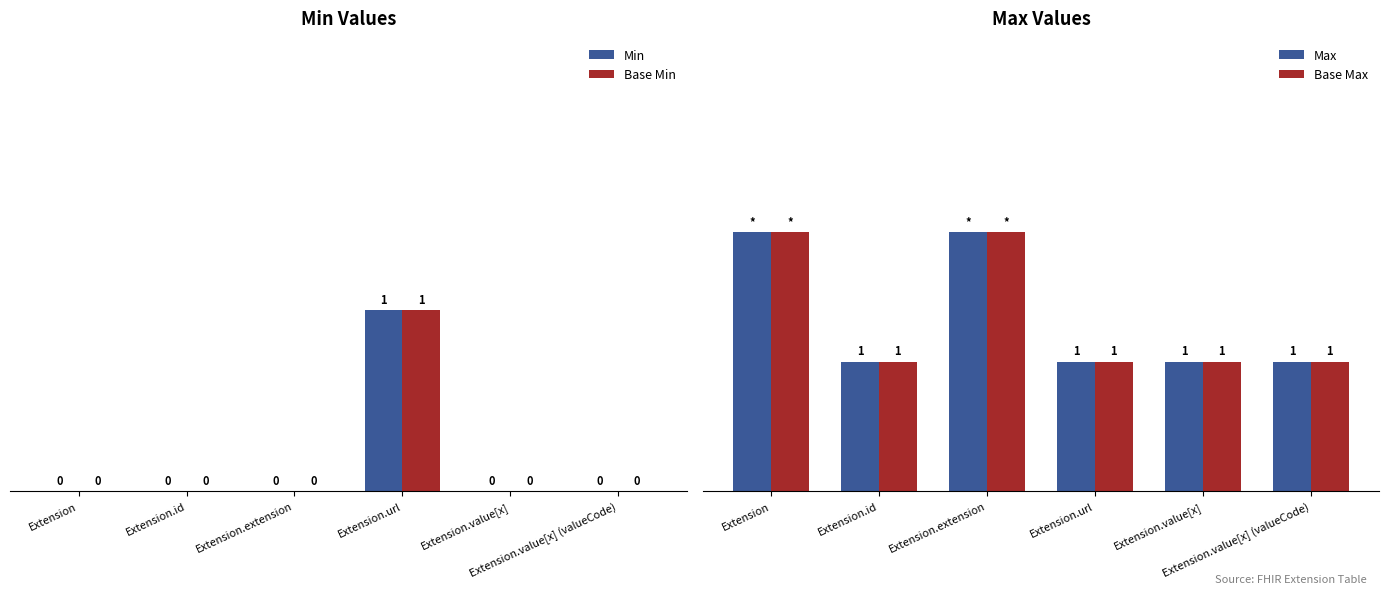

What is the sum of all Base Min values?

1